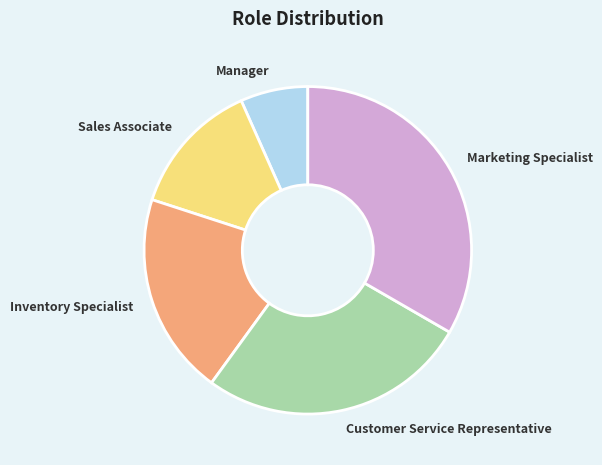

Is it true that Sales Associate is 13% of the pie?

True